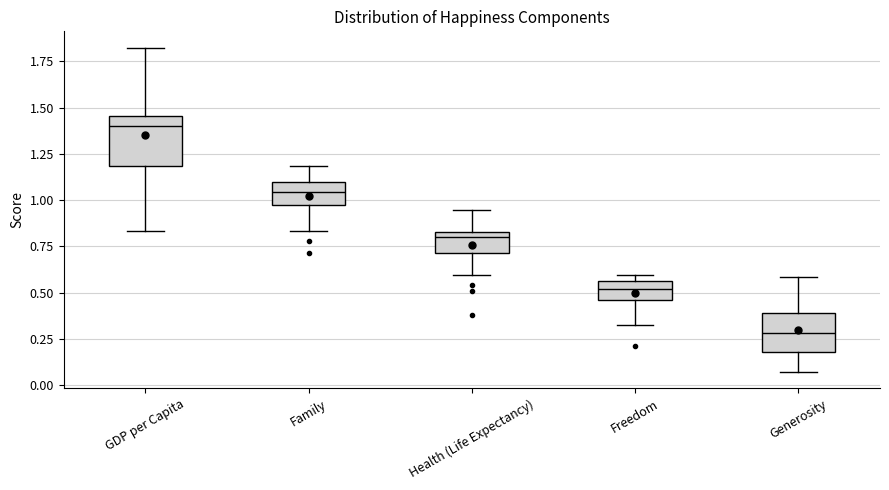

Which box has the highest median line?

GDP per Capita